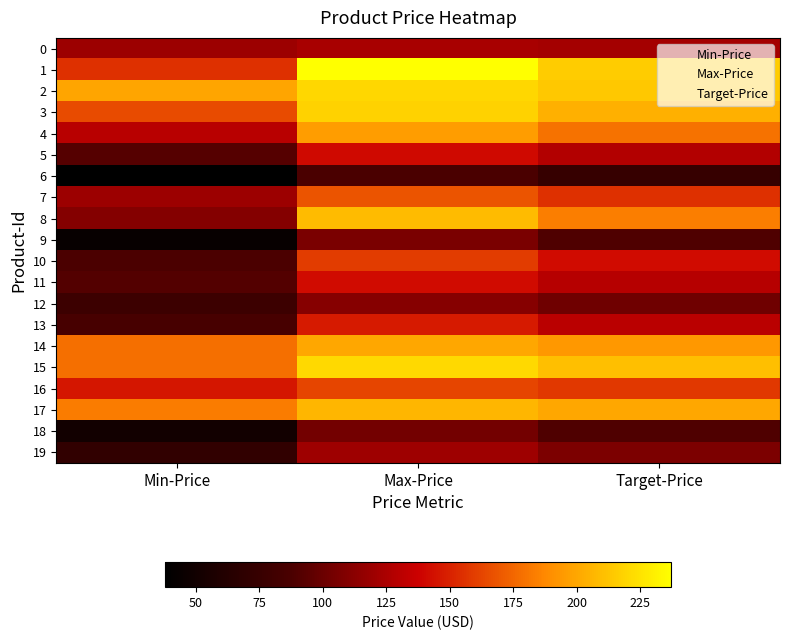

At which category does the chart reach its minimum across all series?

Min-Price